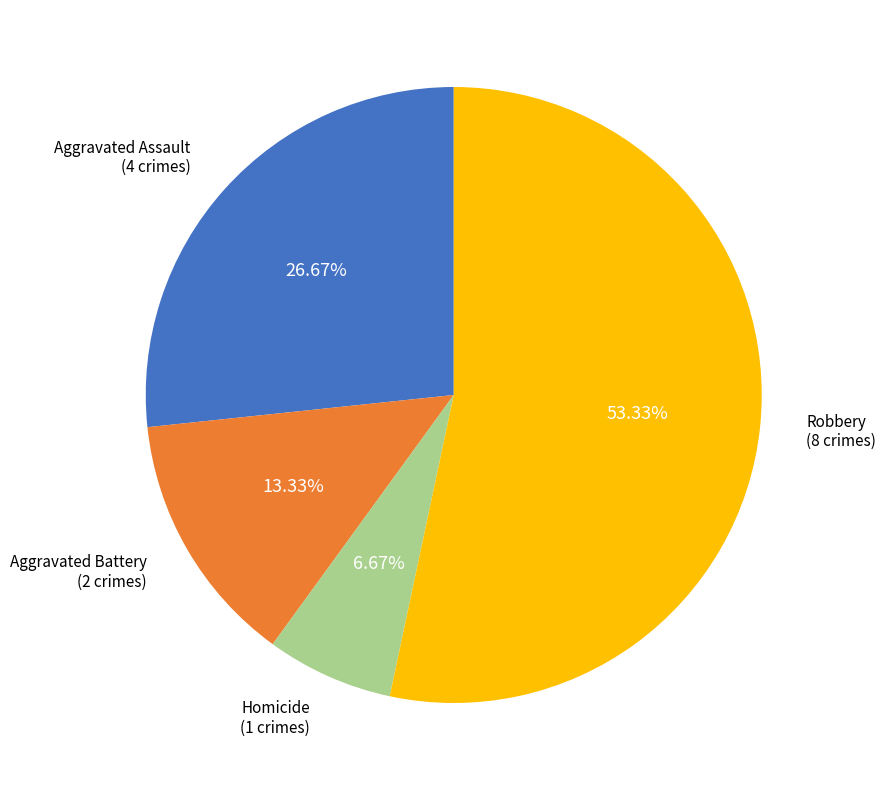

Does any single category account for the majority?

Yes